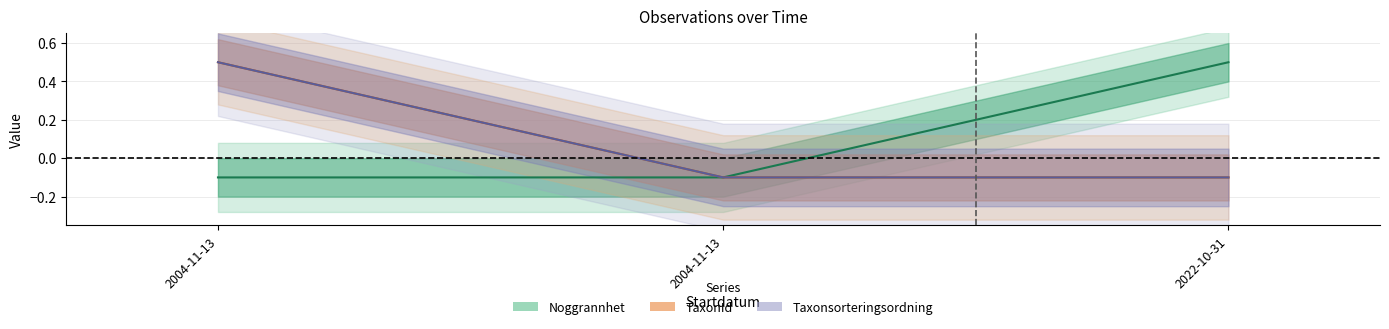

Does the chart display data point markers on the line(s)?

No